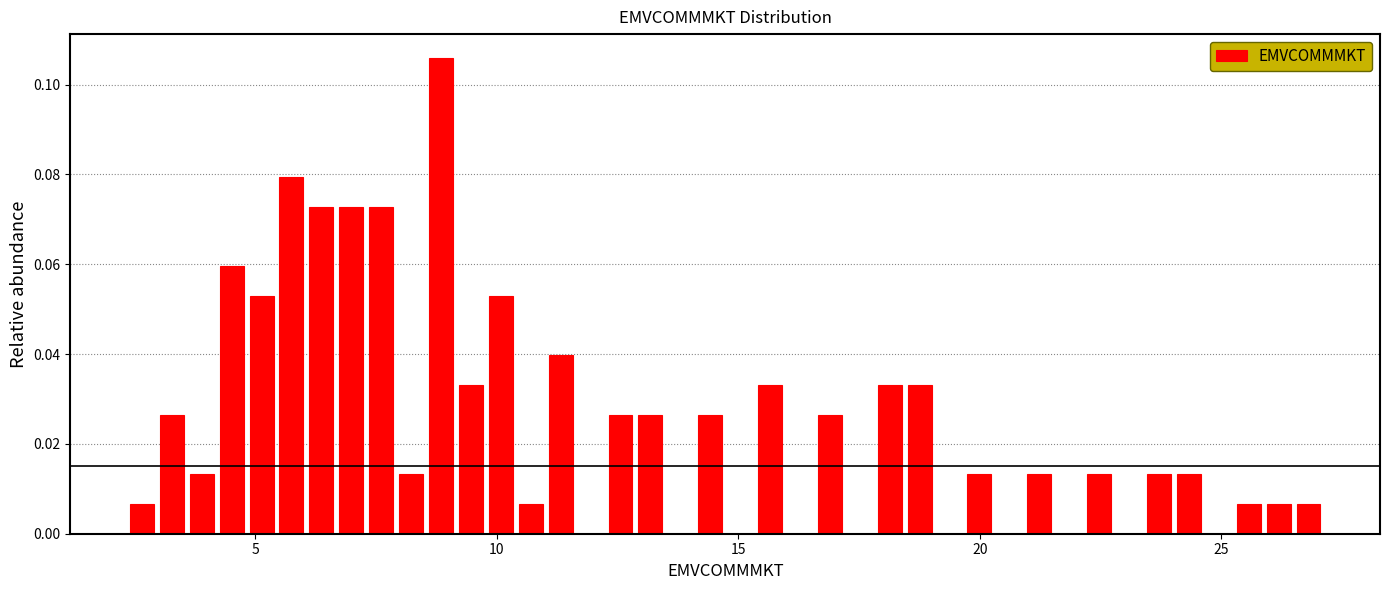

Around what value on the x-axis is the tallest bar? Give the approximate position of its centre, as read against the axis.

9.0